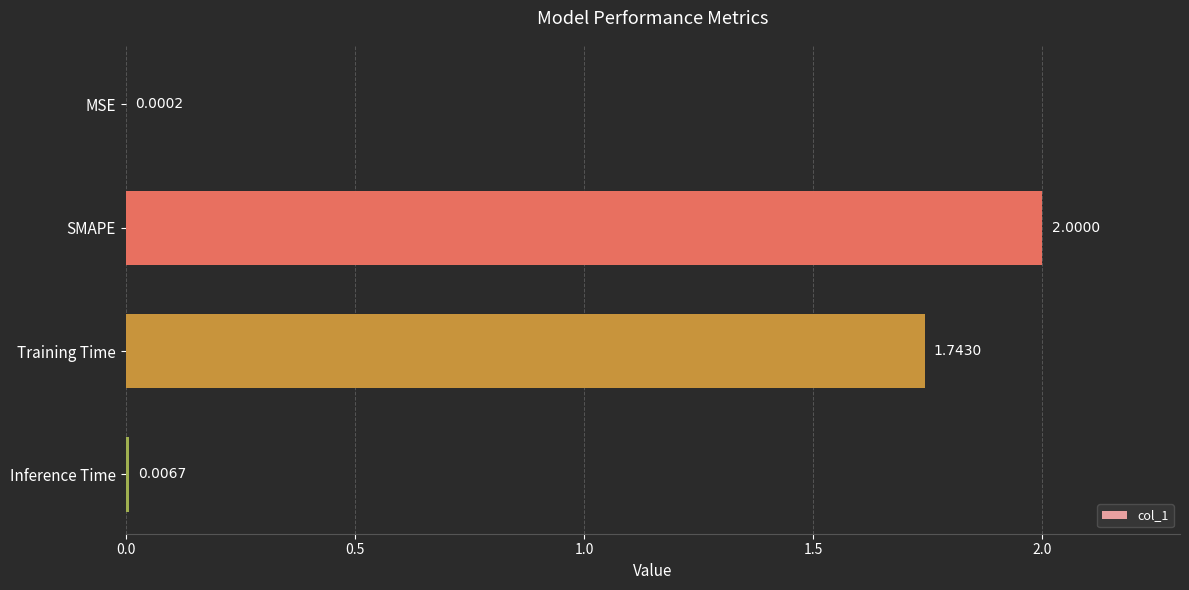

What is the sum of all values?

3.7